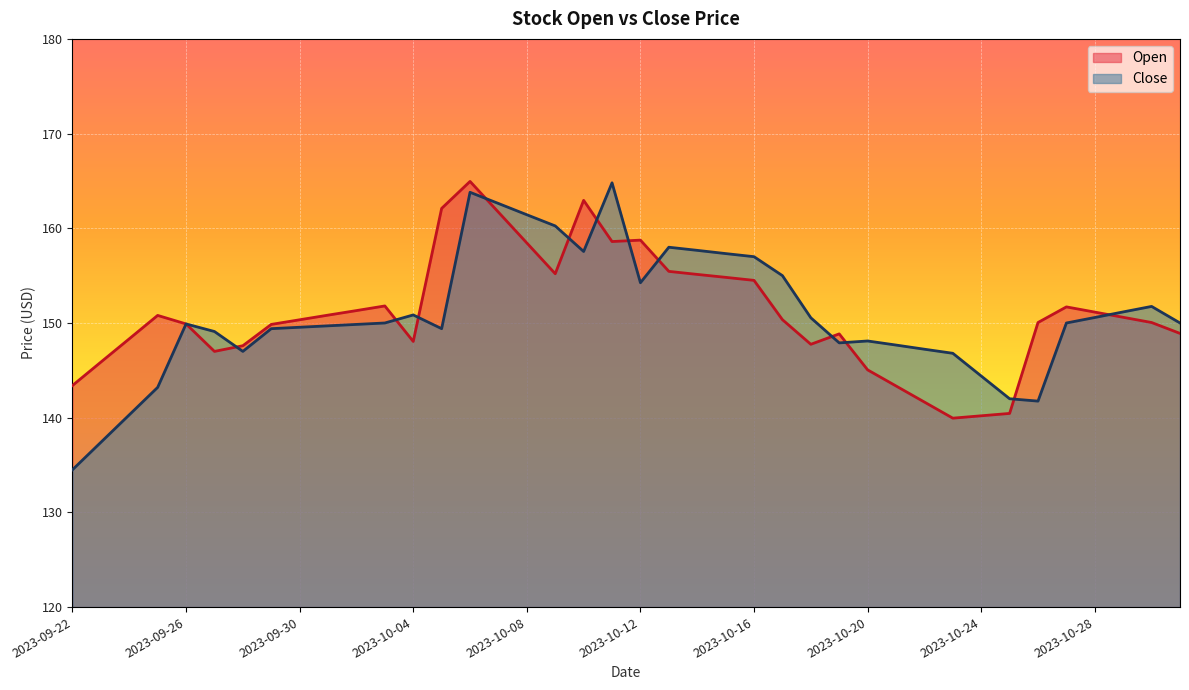

Which series ends up on top after the final intersection of Close and Open?

Close